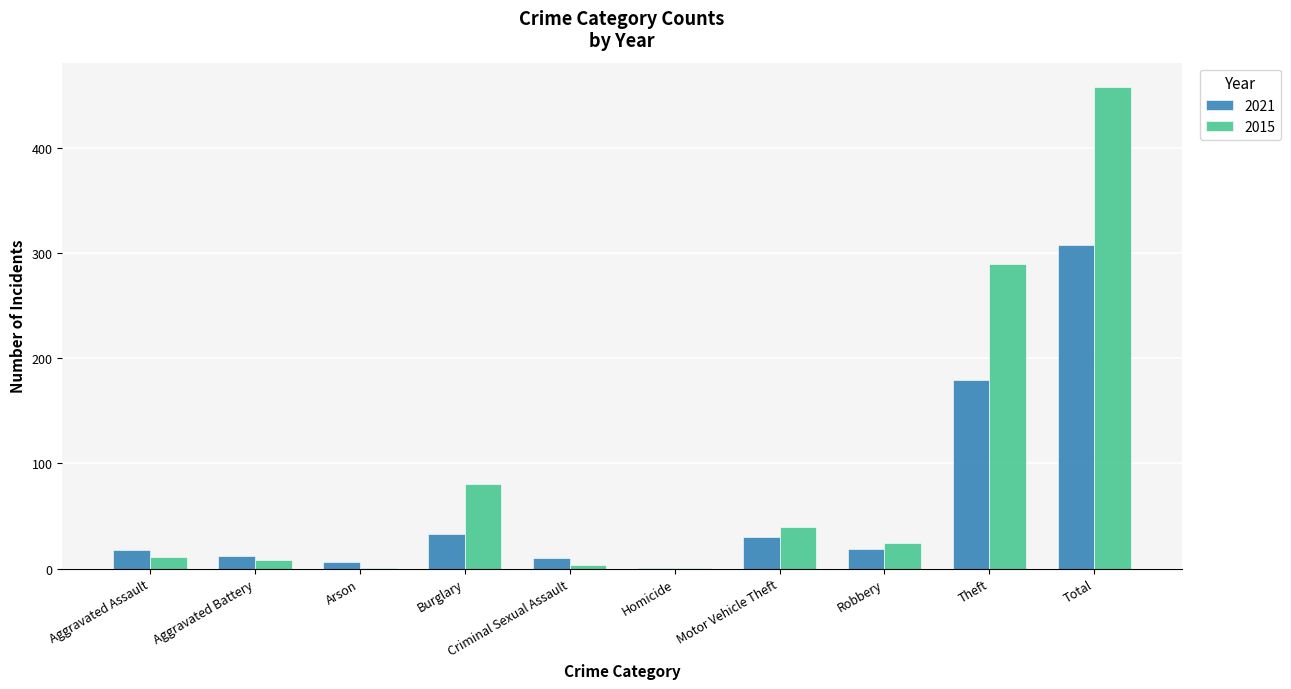

What is the approximate value of 2021 at Theft?

179